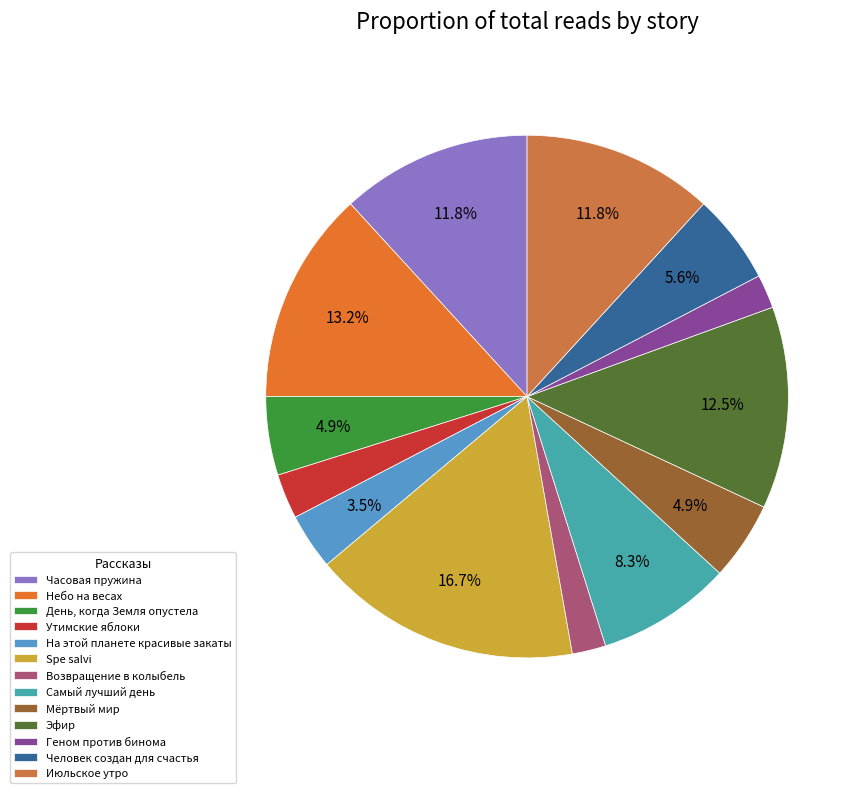

To the nearest percent, what percentage of the pie is Spe salvi?

17%